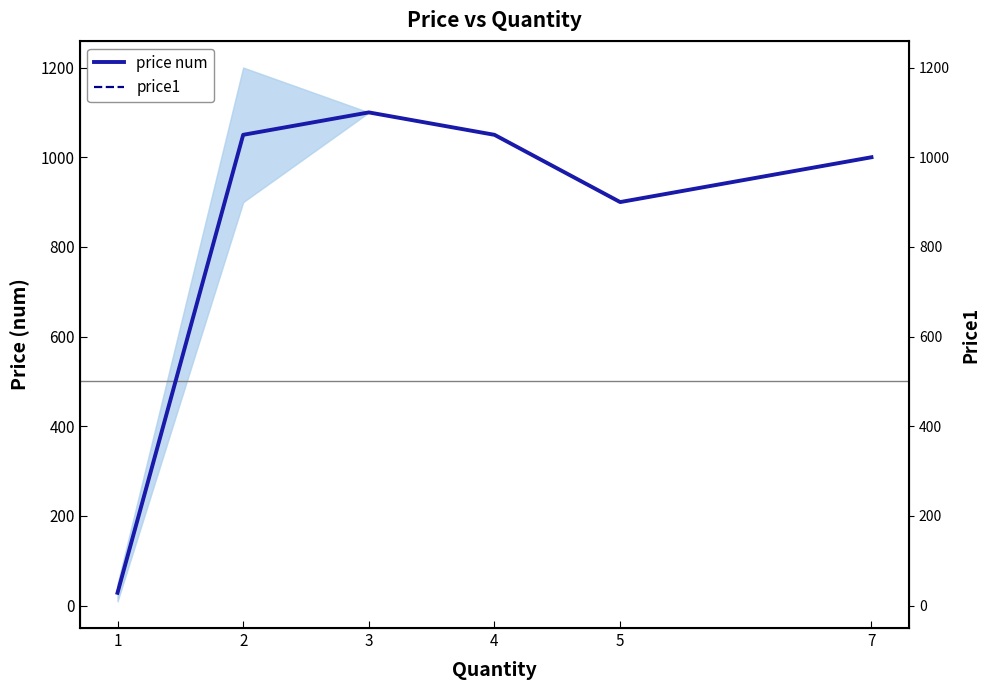

Which series has the widest spread of values?

price num